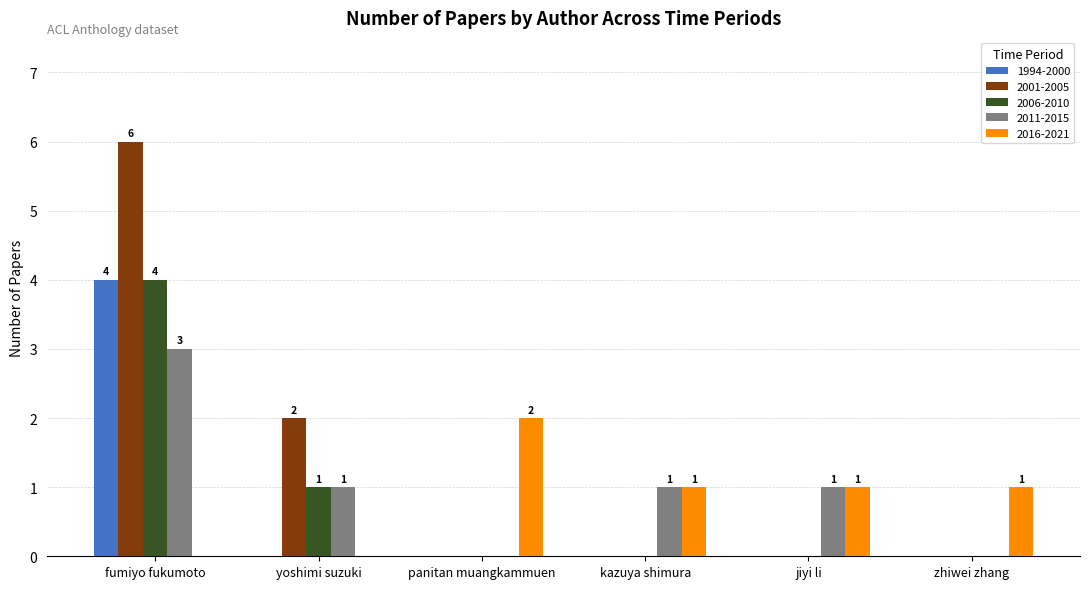

What is the total value across all series at jiyi li?

2